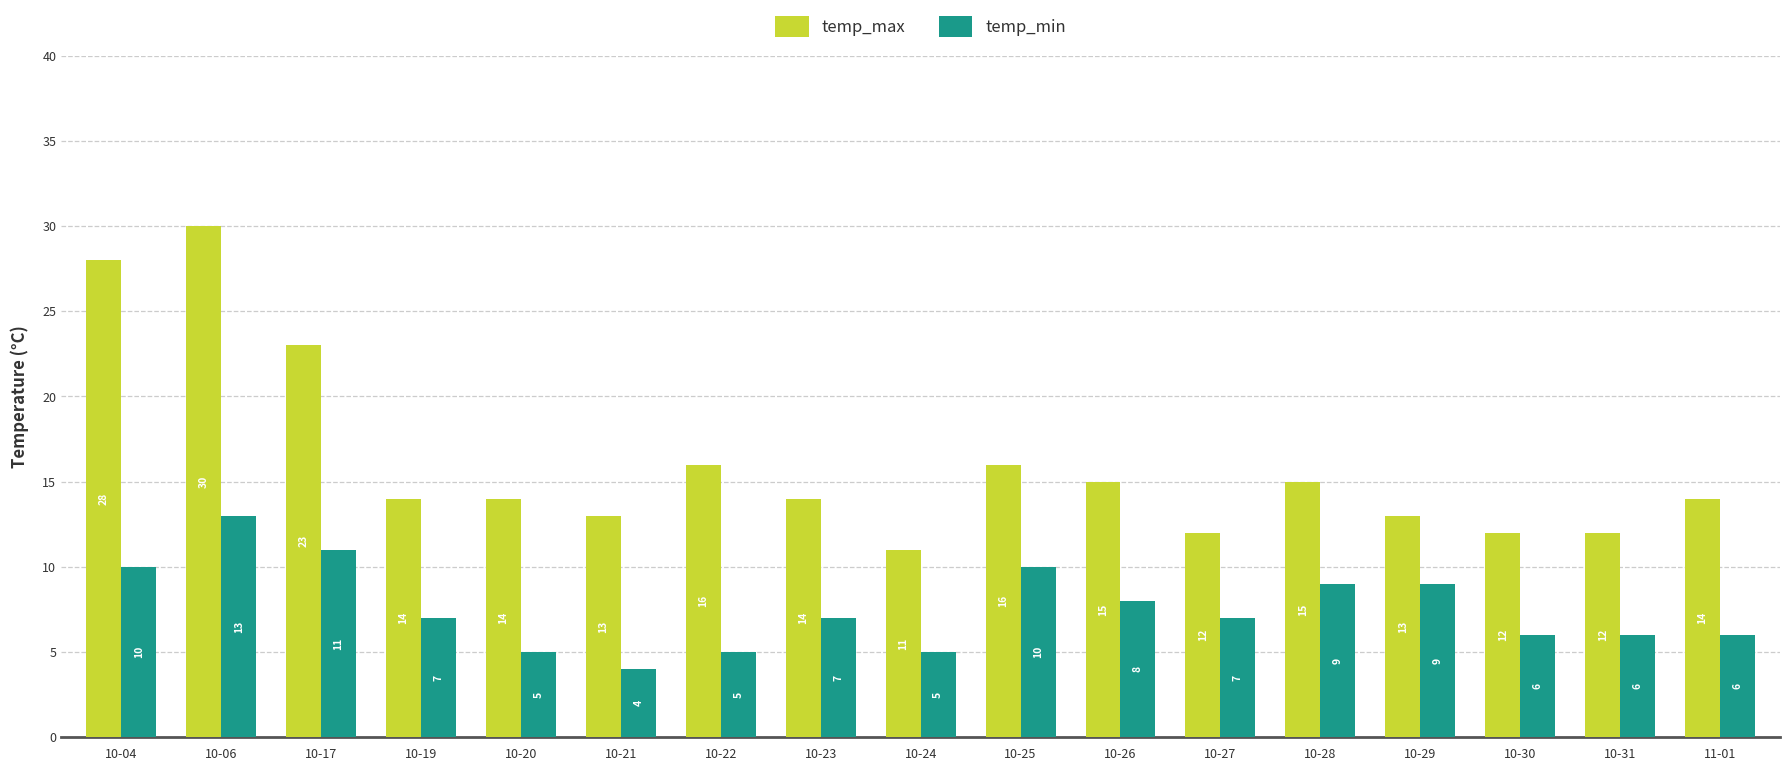

What is the spread (max minus min) of values at 10-24?

6